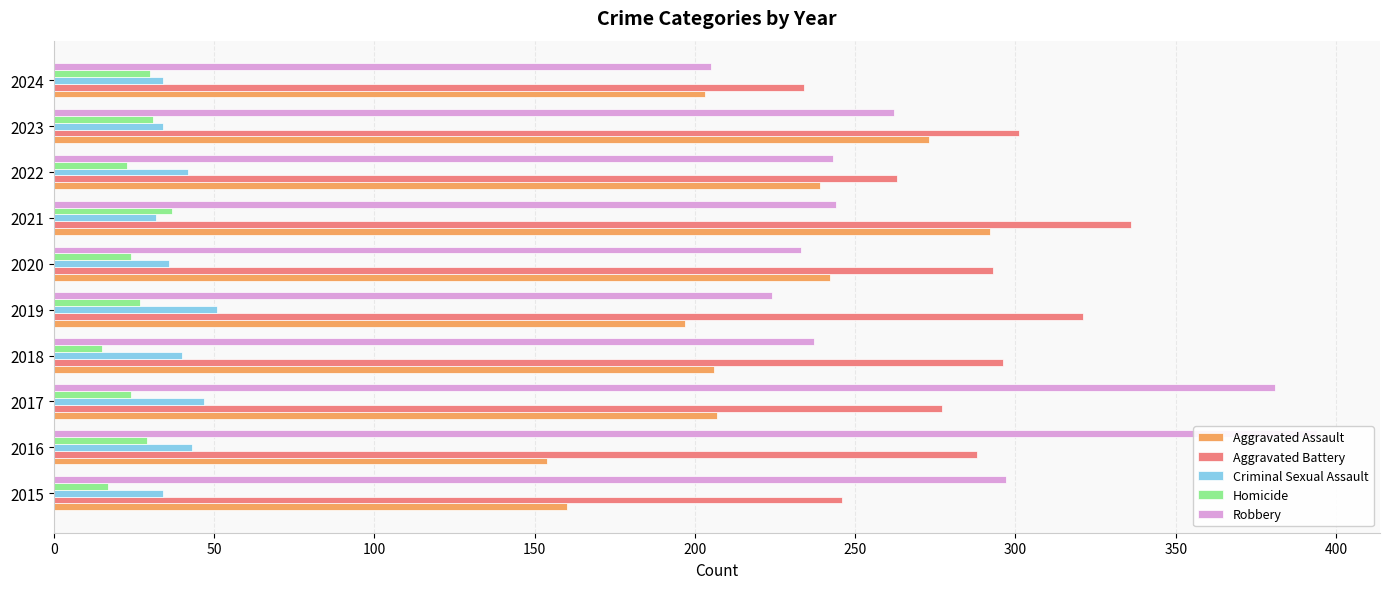

What is the difference between the highest and lowest values at 2020?

269